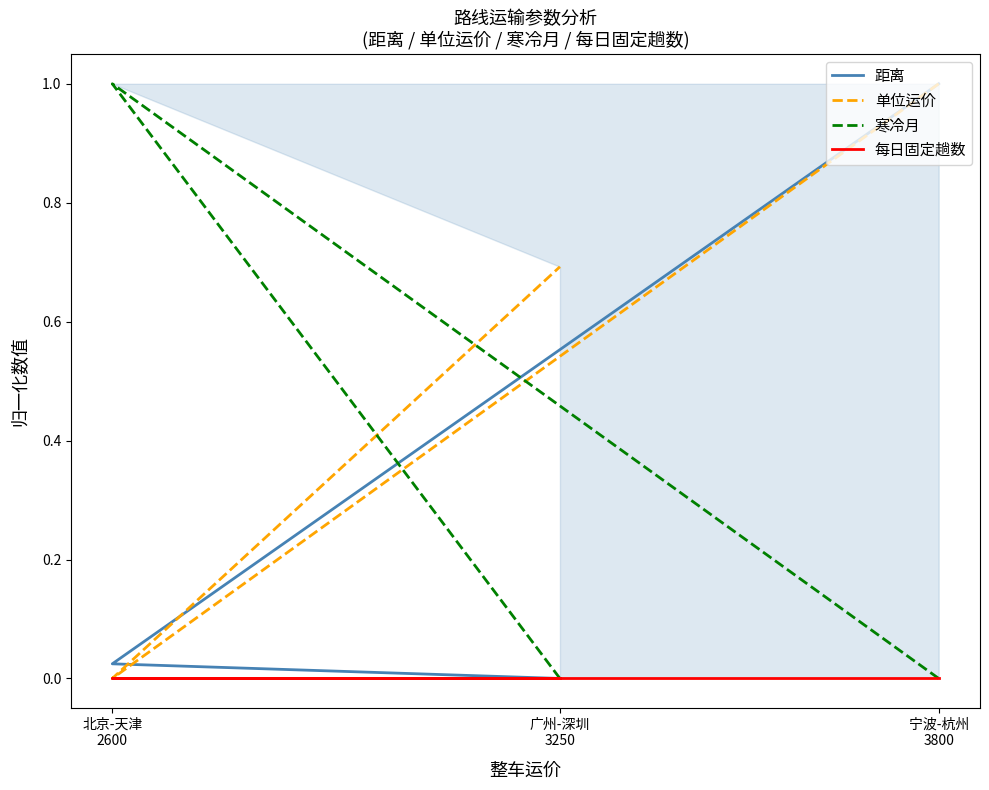

Does the chart display data point markers on the line(s)?

No